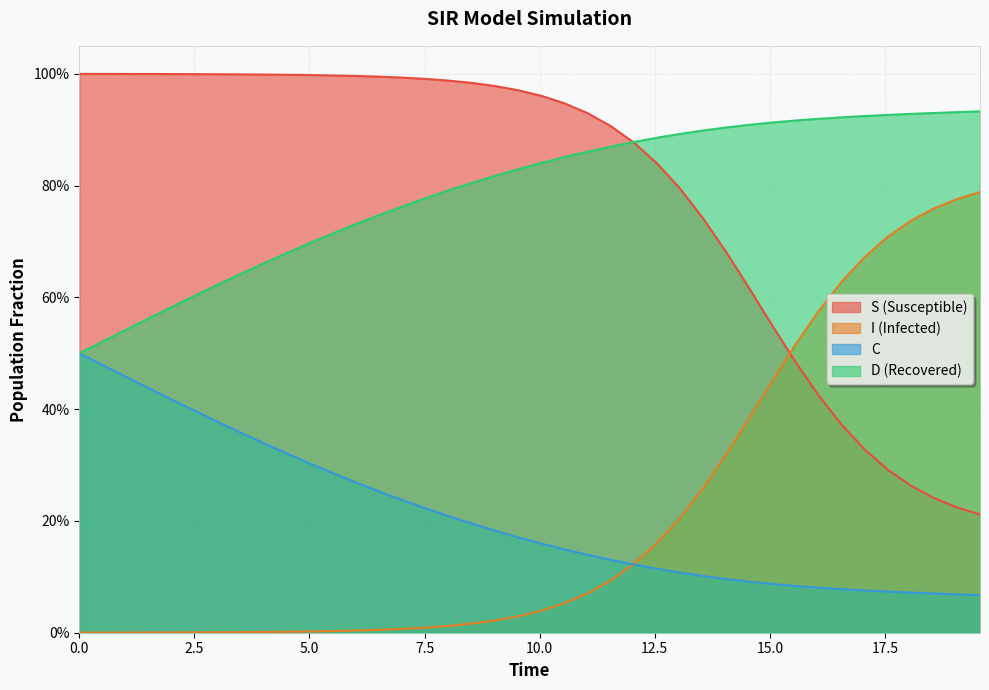

Which series has the largest range (max minus min)?

I